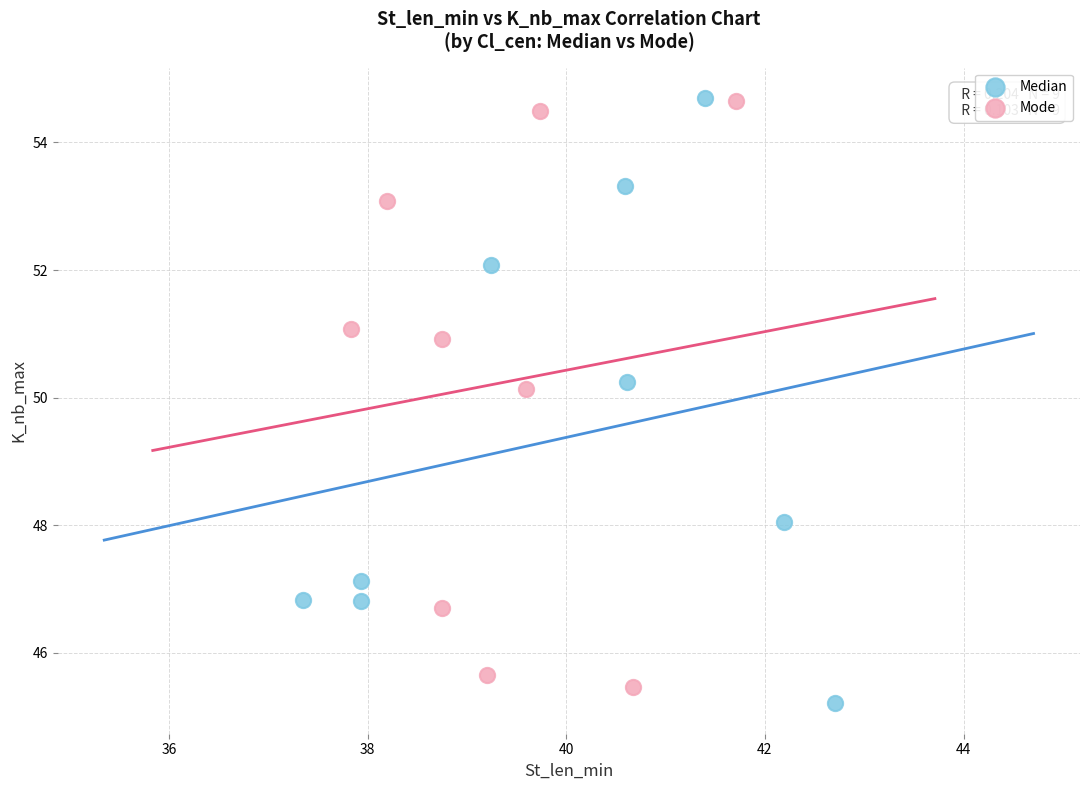

Which series reaches the minimum Y coordinate?

Median